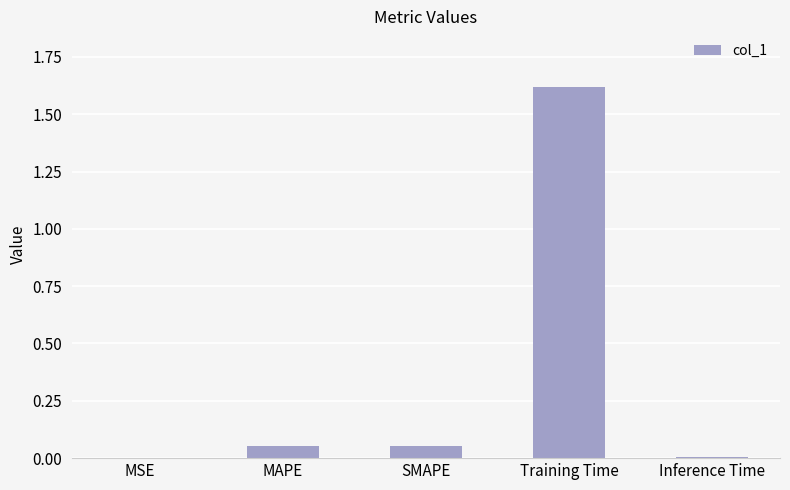

What is the sum of all values?

1.7